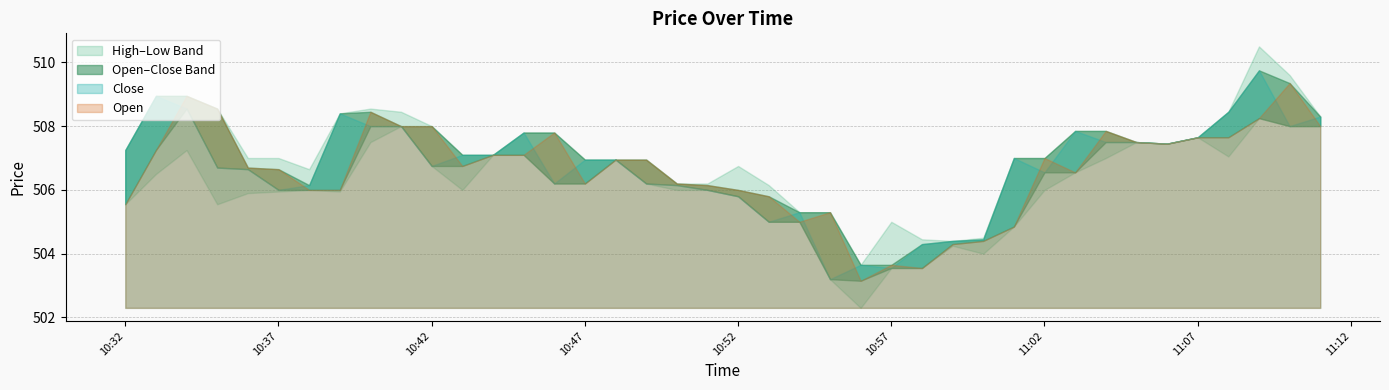

Reading left to right, transcribe all the data shown in this chart.

Open: 2021-06-16 10:32:00=505.6	2021-06-16 10:33:00=507.2	2021-06-16 10:34:00=508.9	2021-06-16 10:35:00=508.6	2021-06-16 10:36:00=506.7	2021-06-16 10:37:00=506.6	2021-06-16 10:38:00=506.0	2021-06-16 10:39:00=506.0	2021-06-16 10:40:00=508.4	2021-06-16 10:41:00=508.0	2021-06-16 10:42:00=508.0	2021-06-16 10:43:00=506.8	2021-06-16 10:44:00=507.1	2021-06-16 10:45:00=507.1	2021-06-16 10:46:00=507.8	2021-06-16 10:47:00=506.2	2021-06-16 10:48:00=506.9	2021-06-16 10:49:00=506.9	2021-06-16 10:50:00=506.2	2021-06-16 10:51:00=506.1	2021-06-16 10:52:00=506.0	2021-06-16 10:53:00=505.8	2021-06-16 10:54:00=505.0	2021-06-16 10:55:00=505.3	2021-06-16 10:56:00=503.1	2021-06-16 10:57:00=503.6	2021-06-16 10:58:00=503.6	2021-06-16 10:59:00=504.3	2021-06-16 11:00:00=504.4	2021-06-16 11:01:00=504.9	2021-06-16 11:02:00=507.0	2021-06-16 11:03:00=506.6	2021-06-16 11:04:00=507.9	2021-06-16 11:05:00=507.5	2021-06-16 11:06:00=507.4	2021-06-16 11:07:00=507.6	2021-06-16 11:08:00=507.6	2021-06-16 11:09:00=508.2	2021-06-16 11:10:00=509.4	2021-06-16 11:11:00=508.0
Low: 2021-06-16 10:32:00=505.6	2021-06-16 10:33:00=506.5	2021-06-16 10:34:00=507.2	2021-06-16 10:35:00=505.6	2021-06-16 10:36:00=505.9	2021-06-16 10:37:00=505.9	2021-06-16 10:38:00=506.0	2021-06-16 10:39:00=505.9	2021-06-16 10:40:00=507.5	2021-06-16 10:41:00=508.0	2021-06-16 10:42:00=506.8	2021-06-16 10:43:00=506.0	2021-06-16 10:44:00=507.1	2021-06-16 10:45:00=507.1	2021-06-16 10:46:00=506.2	2021-06-16 10:47:00=506.2	2021-06-16 10:48:00=506.9	2021-06-16 10:49:00=506.2	2021-06-16 10:50:00=506.0	2021-06-16 10:51:00=506.0	2021-06-16 10:52:00=505.8	2021-06-16 10:53:00=505.0	2021-06-16 10:54:00=505.0	2021-06-16 10:55:00=503.2	2021-06-16 10:56:00=502.3	2021-06-16 10:57:00=503.6	2021-06-16 10:58:00=503.6	2021-06-16 10:59:00=504.2	2021-06-16 11:00:00=504.0	2021-06-16 11:01:00=504.9	2021-06-16 11:02:00=506.0	2021-06-16 11:03:00=506.6	2021-06-16 11:04:00=507.0	2021-06-16 11:05:00=507.5	2021-06-16 11:06:00=507.4	2021-06-16 11:07:00=507.6	2021-06-16 11:08:00=507.1	2021-06-16 11:09:00=508.2	2021-06-16 11:10:00=508.0	2021-06-16 11:11:00=508.0
High: 2021-06-16 10:32:00=507.2	2021-06-16 10:33:00=508.9	2021-06-16 10:34:00=508.9	2021-06-16 10:35:00=508.6	2021-06-16 10:36:00=507.0	2021-06-16 10:37:00=507.0	2021-06-16 10:38:00=506.6	2021-06-16 10:39:00=508.4	2021-06-16 10:40:00=508.6	2021-06-16 10:41:00=508.4	2021-06-16 10:42:00=508.0	2021-06-16 10:43:00=507.1	2021-06-16 10:44:00=507.1	2021-06-16 10:45:00=507.8	2021-06-16 10:46:00=507.8	2021-06-16 10:47:00=506.9	2021-06-16 10:48:00=506.9	2021-06-16 10:49:00=506.9	2021-06-16 10:50:00=506.2	2021-06-16 10:51:00=506.2	2021-06-16 10:52:00=506.8	2021-06-16 10:53:00=506.1	2021-06-16 10:54:00=505.3	2021-06-16 10:55:00=505.3	2021-06-16 10:56:00=503.6	2021-06-16 10:57:00=505.0	2021-06-16 10:58:00=504.4	2021-06-16 10:59:00=504.4	2021-06-16 11:00:00=504.5	2021-06-16 11:01:00=507.0	2021-06-16 11:02:00=507.0	2021-06-16 11:03:00=507.9	2021-06-16 11:04:00=507.9	2021-06-16 11:05:00=507.5	2021-06-16 11:06:00=507.4	2021-06-16 11:07:00=507.6	2021-06-16 11:08:00=508.4	2021-06-16 11:09:00=510.5	2021-06-16 11:10:00=509.6	2021-06-16 11:11:00=508.3
Close: 2021-06-16 10:32:00=507.2	2021-06-16 10:33:00=508.9	2021-06-16 10:34:00=508.6	2021-06-16 10:35:00=506.7	2021-06-16 10:36:00=506.6	2021-06-16 10:37:00=506.0	2021-06-16 10:38:00=506.1	2021-06-16 10:39:00=508.4	2021-06-16 10:40:00=508.0	2021-06-16 10:41:00=508.0	2021-06-16 10:42:00=506.8	2021-06-16 10:43:00=507.1	2021-06-16 10:44:00=507.1	2021-06-16 10:45:00=507.8	2021-06-16 10:46:00=506.2	2021-06-16 10:47:00=506.9	2021-06-16 10:48:00=506.9	2021-06-16 10:49:00=506.2	2021-06-16 10:50:00=506.1	2021-06-16 10:51:00=506.0	2021-06-16 10:52:00=505.8	2021-06-16 10:53:00=505.0	2021-06-16 10:54:00=505.3	2021-06-16 10:55:00=503.2	2021-06-16 10:56:00=503.6	2021-06-16 10:57:00=503.6	2021-06-16 10:58:00=504.3	2021-06-16 10:59:00=504.4	2021-06-16 11:00:00=504.4	2021-06-16 11:01:00=507.0	2021-06-16 11:02:00=506.6	2021-06-16 11:03:00=507.9	2021-06-16 11:04:00=507.5	2021-06-16 11:05:00=507.5	2021-06-16 11:06:00=507.4	2021-06-16 11:07:00=507.6	2021-06-16 11:08:00=508.4	2021-06-16 11:09:00=509.8	2021-06-16 11:10:00=508.0	2021-06-16 11:11:00=508.3